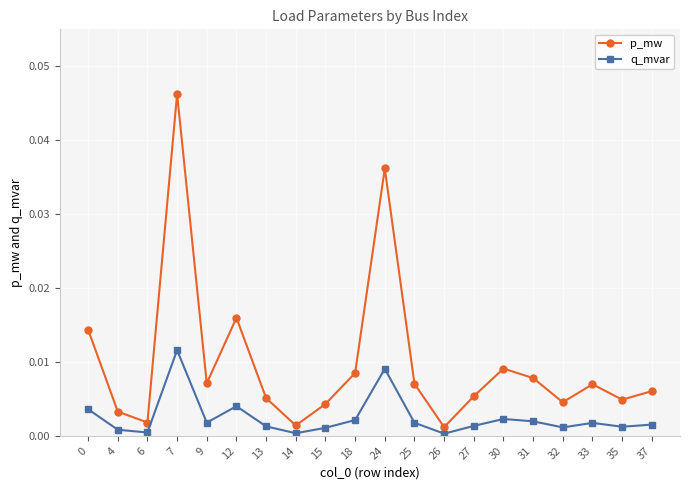

At which category does p_mw reach its first local valley?

6